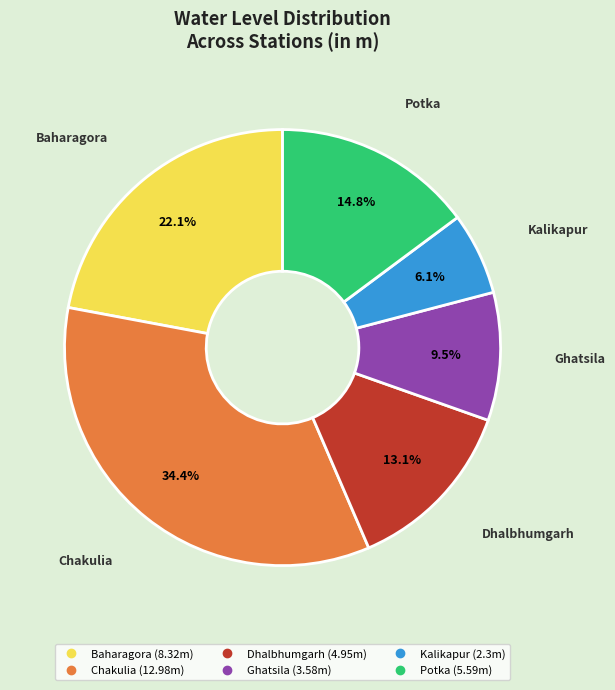

Is there a majority slice in this chart?

No